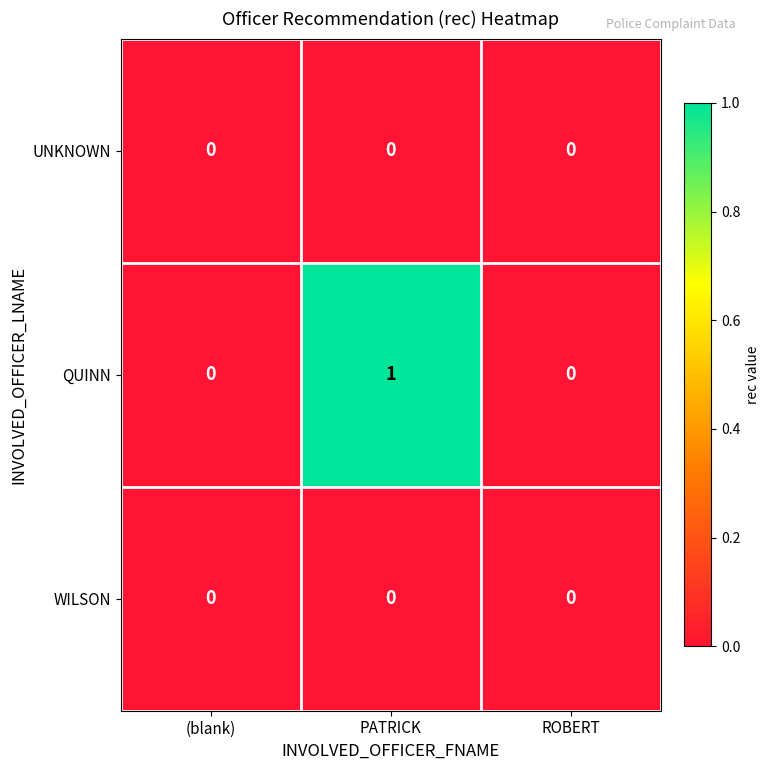

Is it true that WILSON equals 0 at (blank)?

True